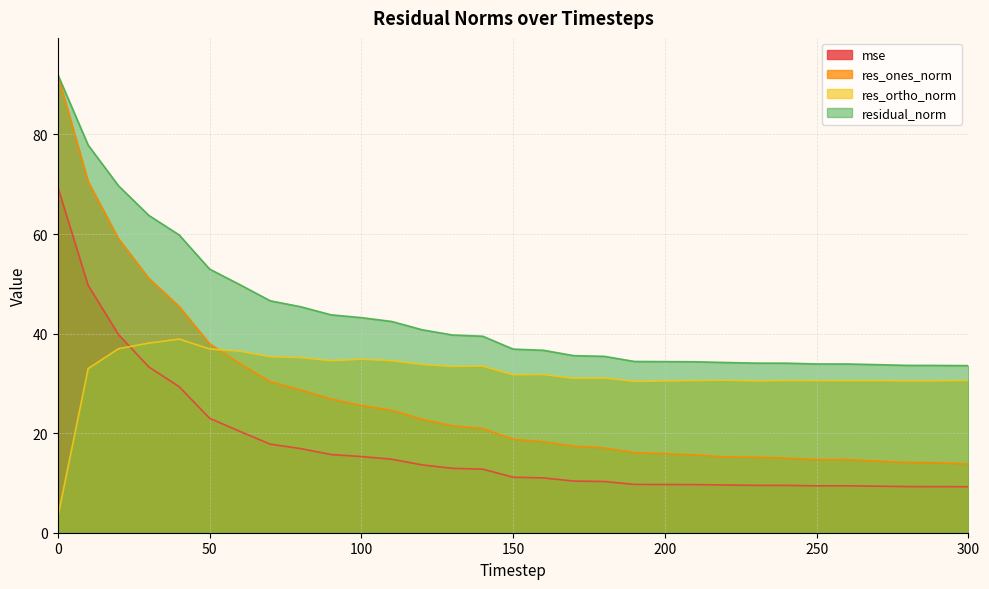

Reading left to right, what are all the values shown in this chart?

mse: 0=69.4	10=49.7	20=39.8	30=33.3	40=29.3	50=23.0	60=20.3	70=17.8	80=16.9	90=15.7	100=15.3	110=14.8	120=13.6	130=12.9	140=12.8	150=11.2	160=11.0	170=10.4	180=10.3	190=9.7	200=9.7	210=9.7	220=9.6	230=9.5	240=9.5	250=9.4	260=9.4	270=9.3	280=9.3	290=9.3	300=9.2
res_ones_norm: 0=92.0	10=70.5	20=59.1	30=51.1	40=45.4	50=38.0	60=34.0	70=30.3	80=28.7	90=26.9	100=25.5	110=24.6	120=22.8	130=21.5	140=20.9	150=18.8	160=18.3	170=17.4	180=17.0	190=16.1	200=15.9	210=15.6	220=15.2	230=15.2	240=15.0	250=14.7	260=14.7	270=14.4	280=14.1	290=14.1	300=13.8
res_ortho_norm: 0=3.1	10=33.0	20=37.0	30=38.1	40=38.9	50=36.9	60=36.5	70=35.4	80=35.2	90=34.6	100=34.8	110=34.6	120=33.8	130=33.4	140=33.5	150=31.7	160=31.8	170=31.0	180=31.1	190=30.4	200=30.5	210=30.6	220=30.6	230=30.5	240=30.6	250=30.6	260=30.5	270=30.5	280=30.5	290=30.5	300=30.6
residual_norm: 0=92.0	10=77.9	20=69.7	30=63.7	40=59.8	50=53.0	60=49.8	70=46.6	80=45.4	90=43.8	100=43.2	110=42.4	120=40.8	130=39.7	140=39.5	150=36.9	160=36.6	170=35.6	180=35.4	190=34.4	200=34.4	210=34.3	220=34.2	230=34.1	240=34.1	250=33.9	260=33.9	270=33.8	280=33.6	290=33.6	300=33.6